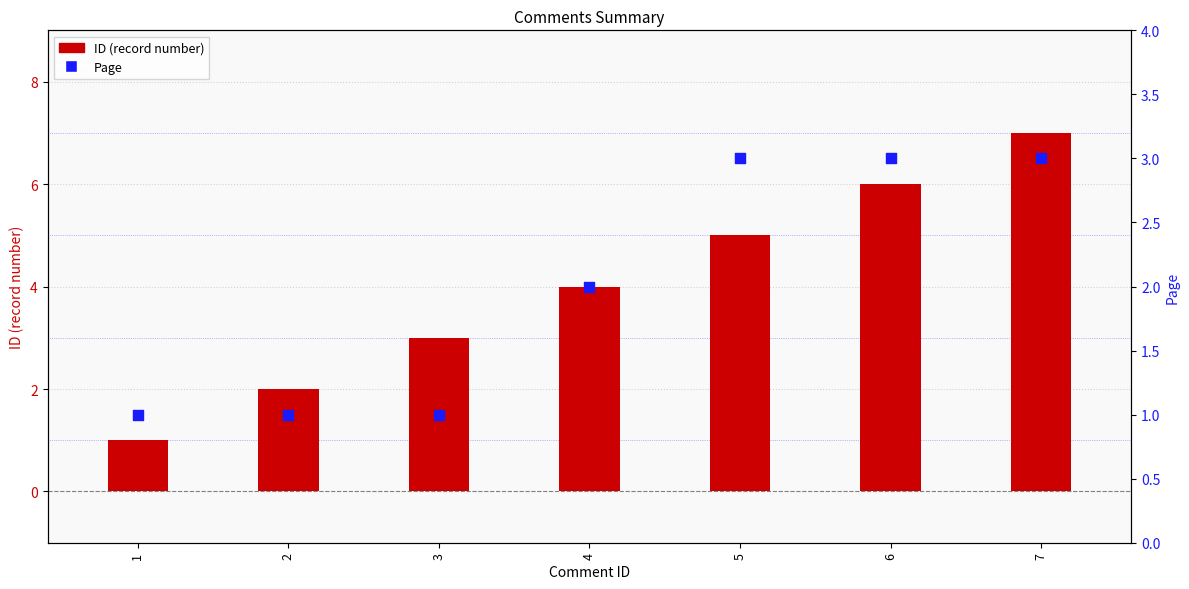

What is the total value across all series at 2?

3